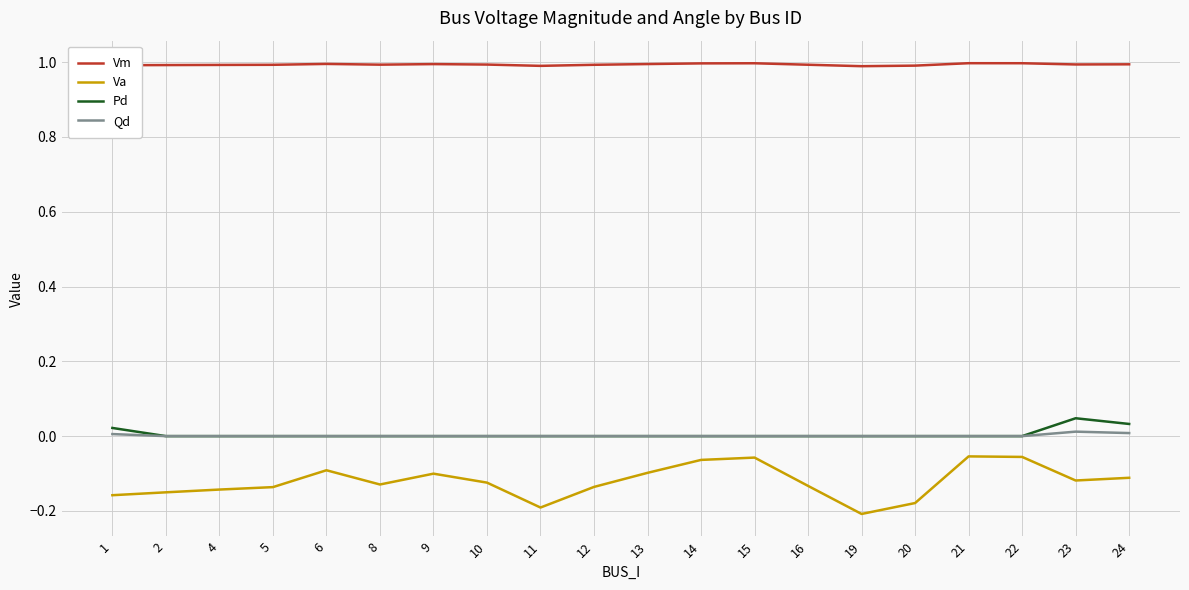

What is the difference between the highest and lowest values at 10?

1.1